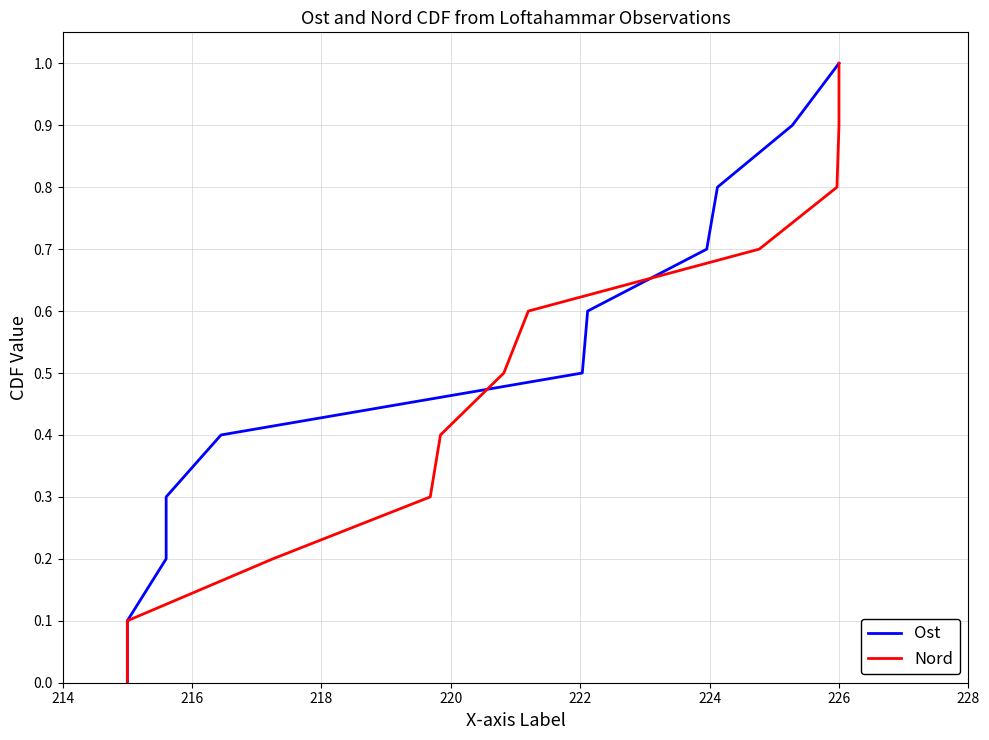

How many data points in Ost are above 0?

10